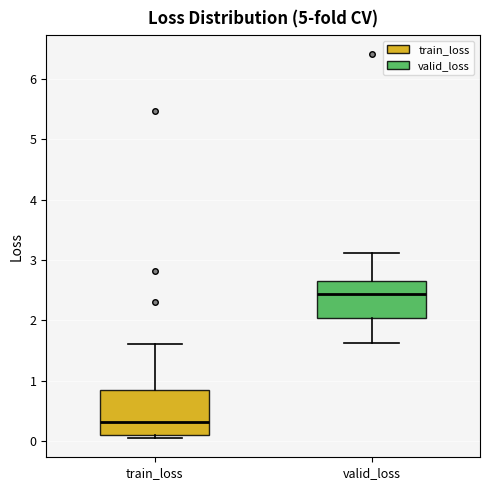

Reading left to right, transcribe this box plot: for each box, give where its median line is, the range the box spans, and where its two whiskers end, as read against the y-axis. The values are not printed on the chart, so give them approximately, as read against the axis.

train_loss: median 0.3, box 0.1 to 0.8, whiskers 0.0 to 1.6
valid_loss: median 2.4, box 2.0 to 2.6, whiskers 1.6 to 3.1